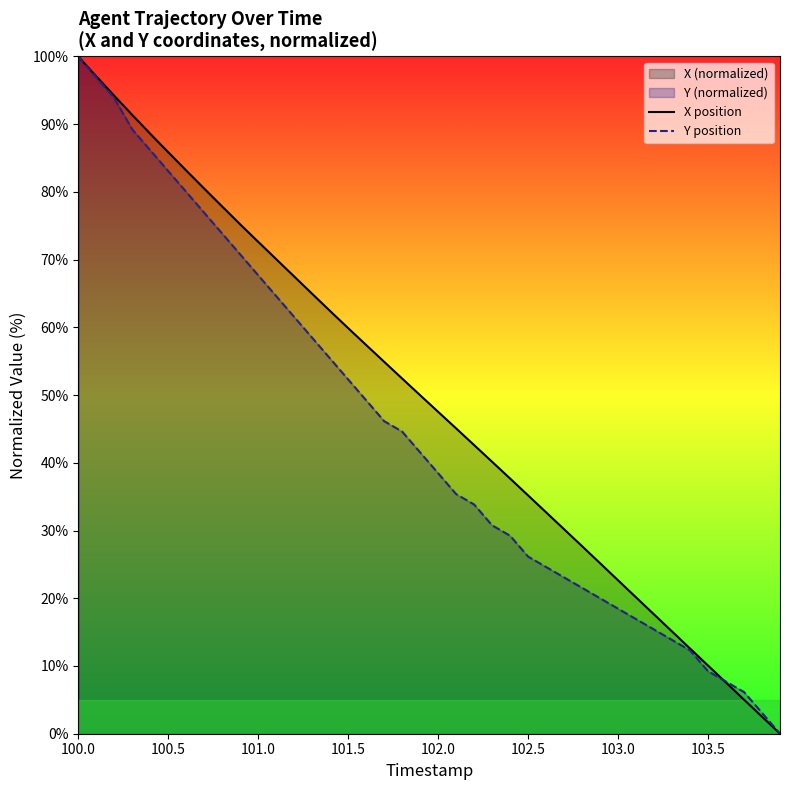

Which series has the largest total across all categories?

X position